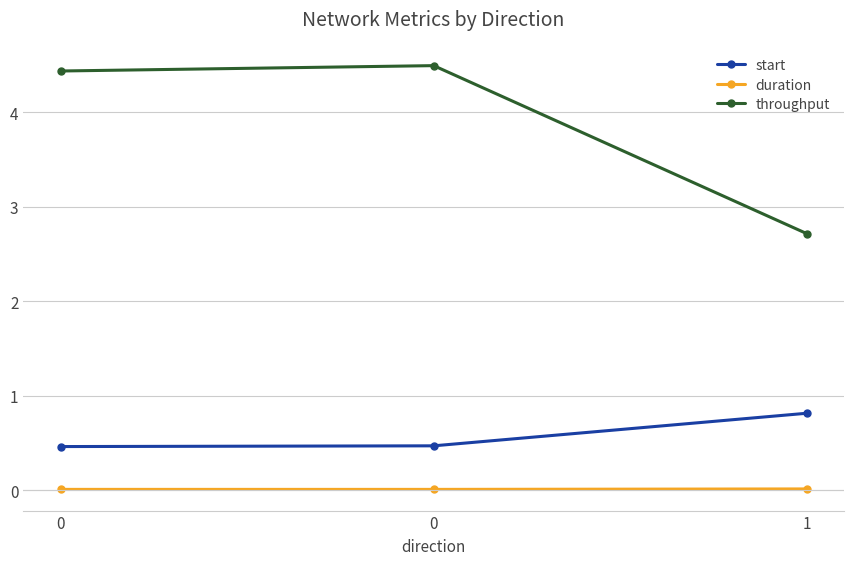

Which series has the largest total across all categories?

throughput